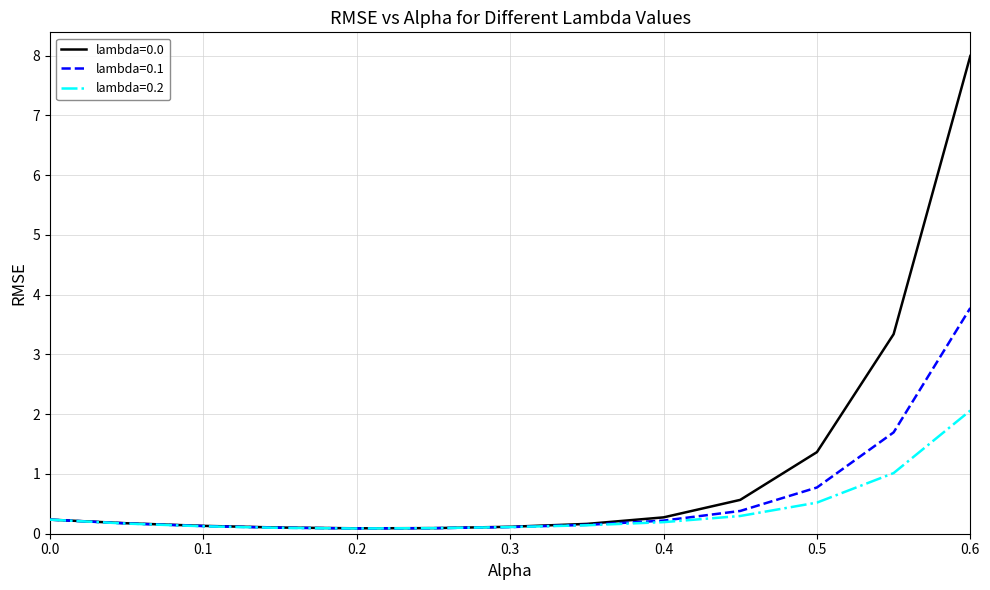

Which series has the largest total across all categories?

lambda=0.0